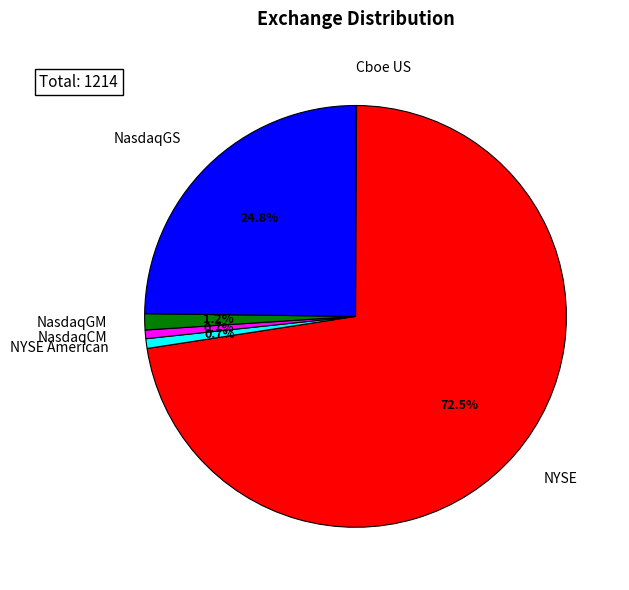

Is it true that NasdaqCM is 1% of the pie?

True